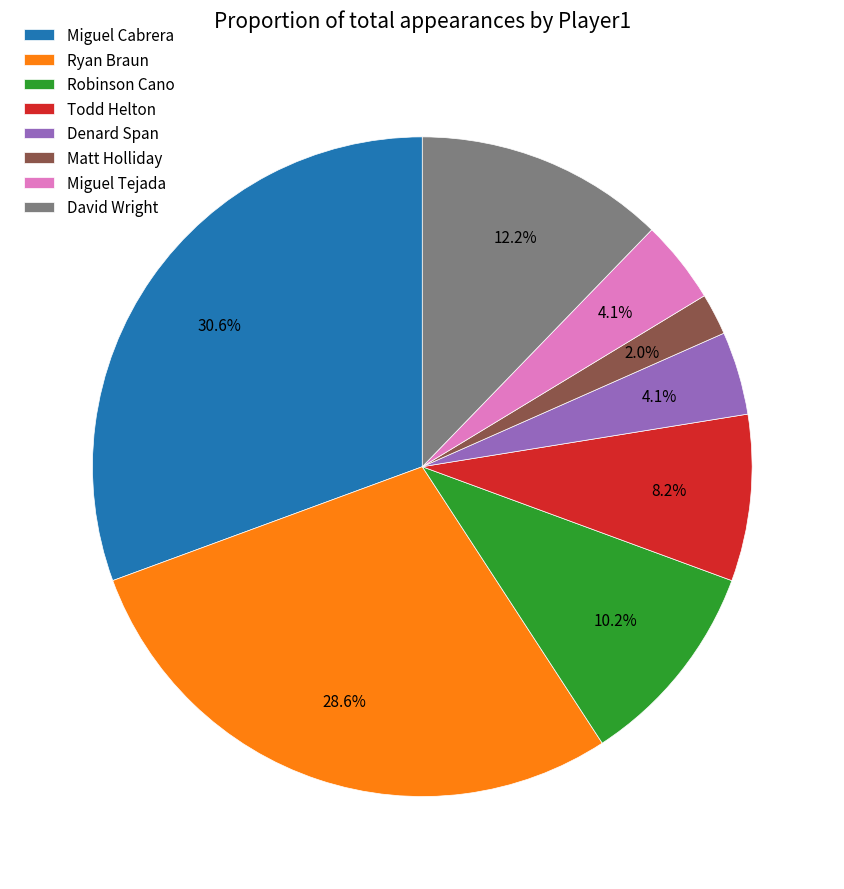

Do Miguel Cabrera and Denard Span together represent more than half of the pie?

No